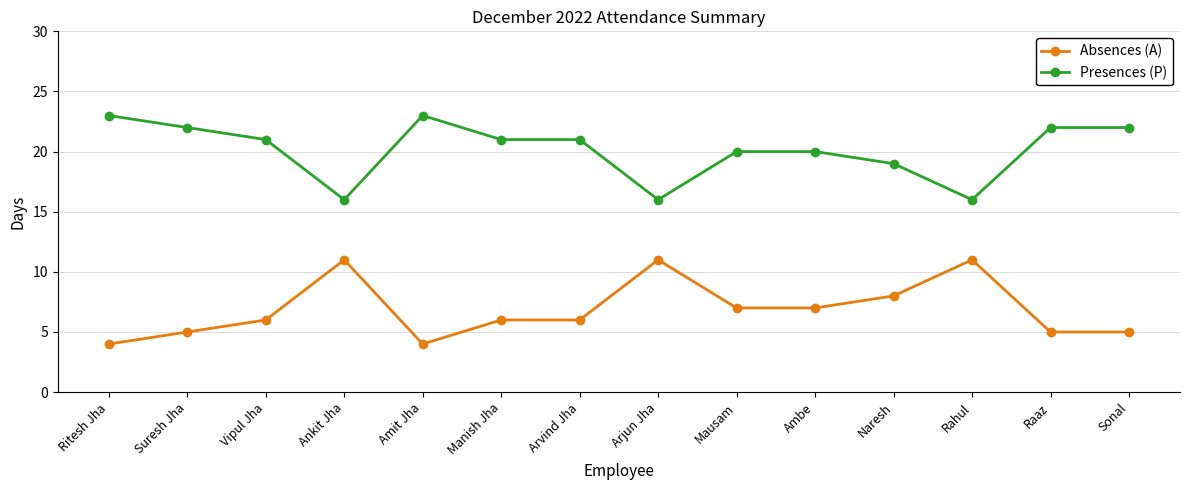

True or false: Absences (A) and Presences (P) intersect in this chart.

False